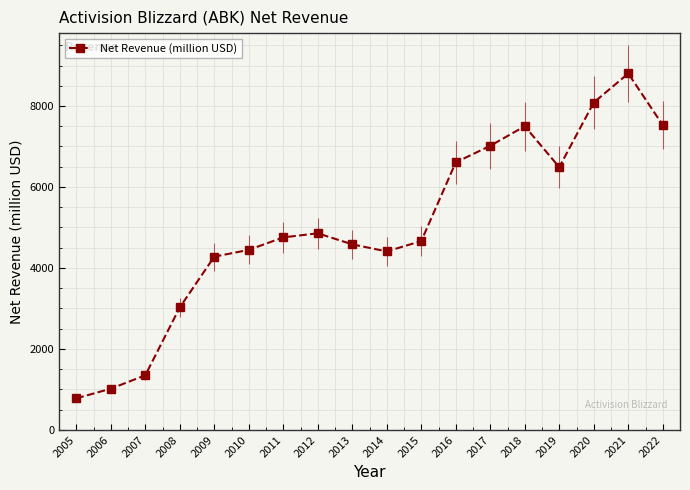

Reading left to right, list all the values displayed in this chart.

2005=780	2006=1018	2007=1349	2008=3026	2009=4279	2010=4447	2011=4755	2012=4856	2013=4583	2014=4408	2015=4664	2016=6608	2017=7017	2018=7500	2019=6489	2020=8086	2021=8803	2022=7528